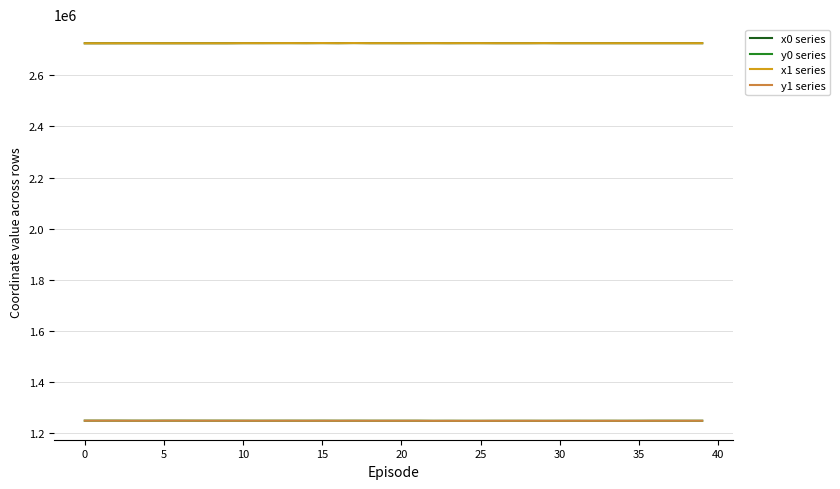

What is the difference between the second highest and second lowest values in the y0 series series?

642.6